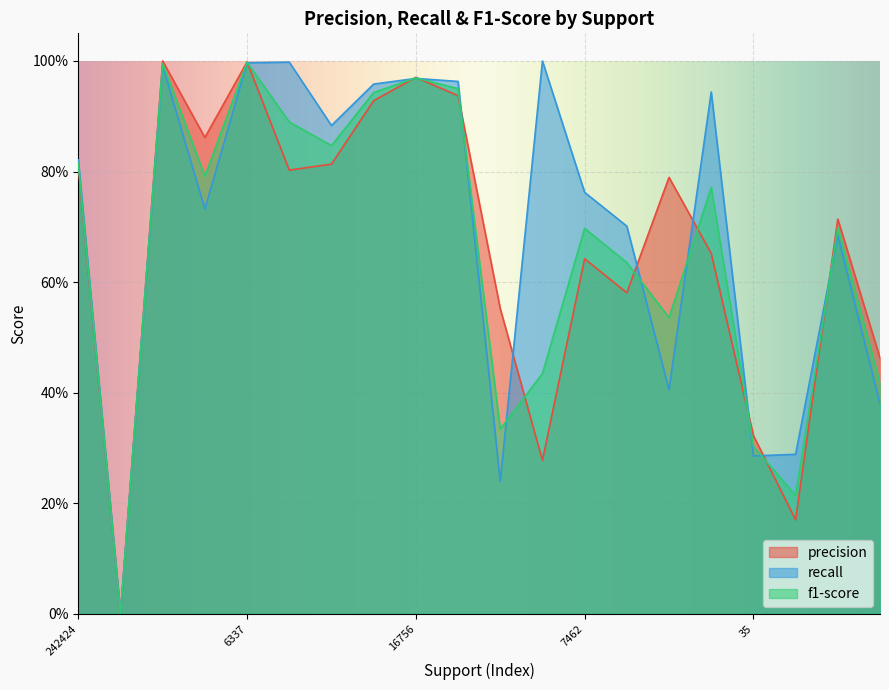

At which label is f1-score closest to 0?

4549